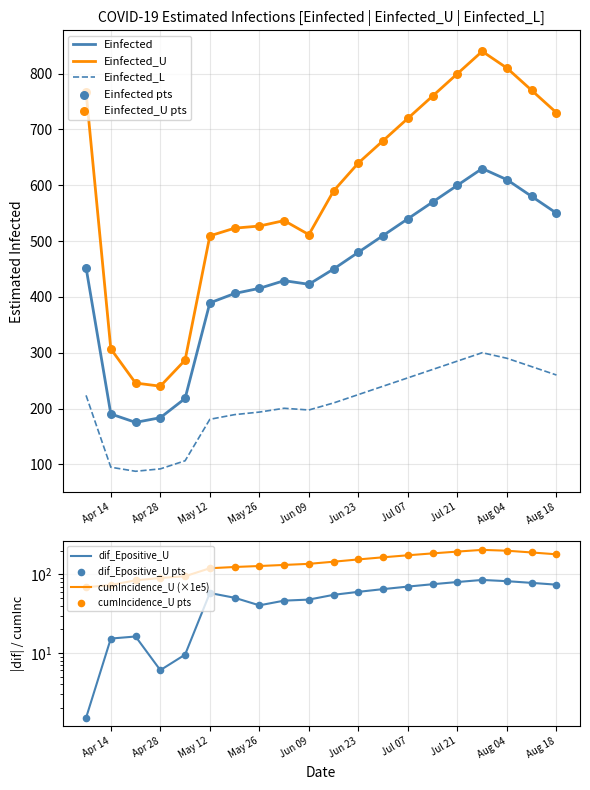

Which series has the widest spread of Y values?

Einfected_U